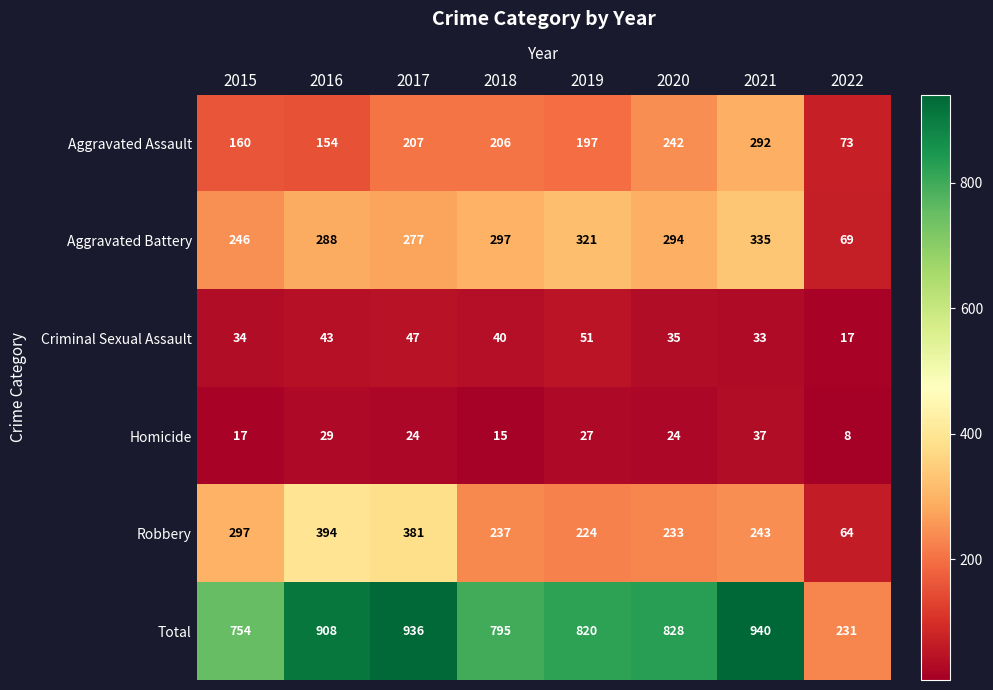

What is the difference between the maximum and minimum values in the Robbery series?

330